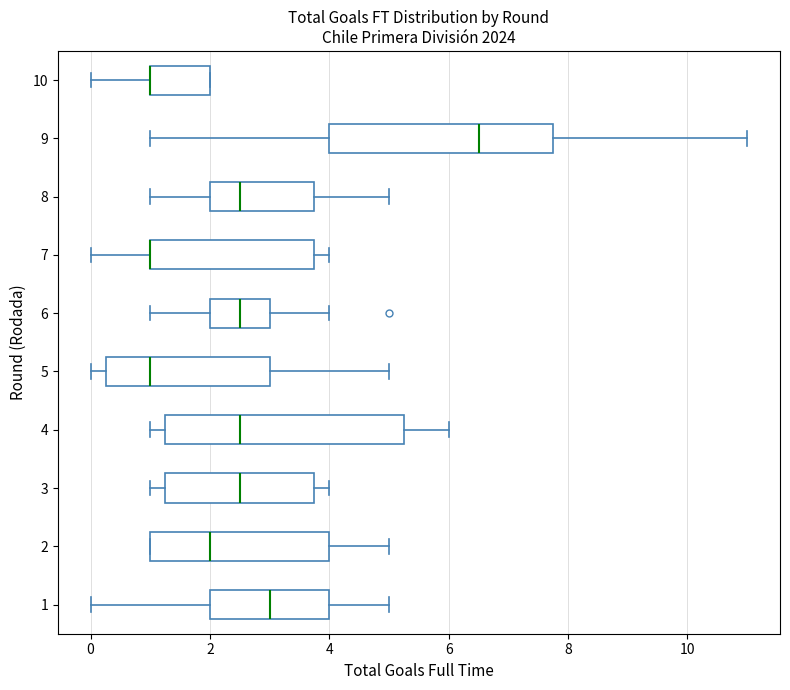

Reading bottom to top, transcribe this box plot: for each box, give where its median line is, the range the box spans, and where its two whiskers end, as read against the x-axis. The values are not printed on the chart, so give them approximately, as read against the axis.

1: median 3.0, box 2.0 to 4.0, whiskers 0.0 to 5.0
2: median 2.0, box 1.0 to 4.0, whiskers 1.0 to 5.0
3: median 2.6, box 1.2 to 3.8, whiskers 1.0 to 4.0
4: median 2.6, box 1.2 to 5.2, whiskers 1.0 to 6.0
5: median 1.0, box 0.2 to 3.0, whiskers 0.0 to 5.0
6: median 2.6, box 2.0 to 3.0, whiskers 1.0 to 4.0
7: median 1.0 (drawn on the box's left edge), box 1.0 to 3.8, whiskers 0.0 to 4.0
8: median 2.6, box 2.0 to 3.8, whiskers 1.0 to 5.0
9: median 6.6, box 4.0 to 7.8, whiskers 1.0 to 11.0
10: median 1.0 (drawn on the box's left edge), box 1.0 to 2.0, whiskers 0.0 to 2.0